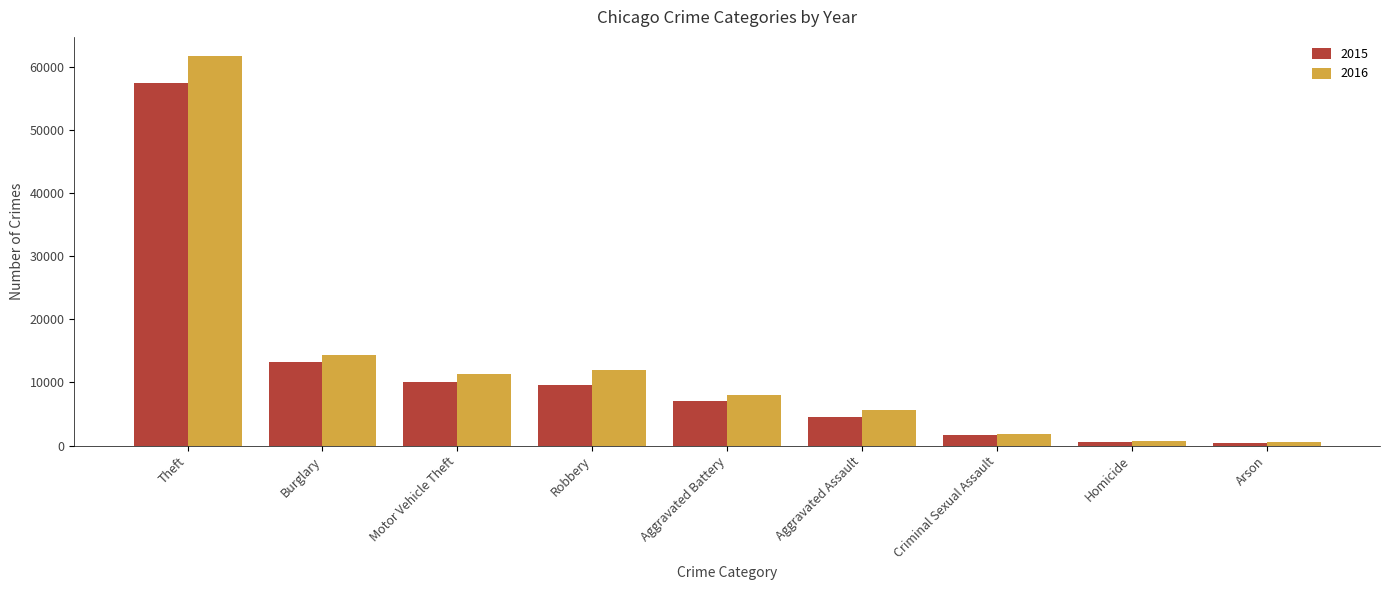

At which label is 2015 closest to 28900?

Burglary